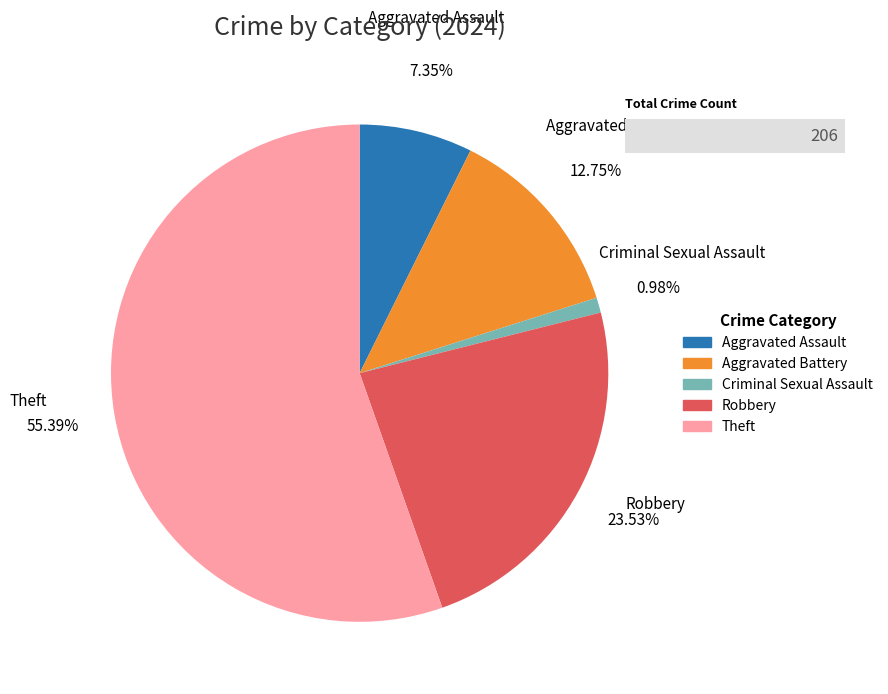

What percentage is NOT represented by Criminal Sexual Assault?

99.0%